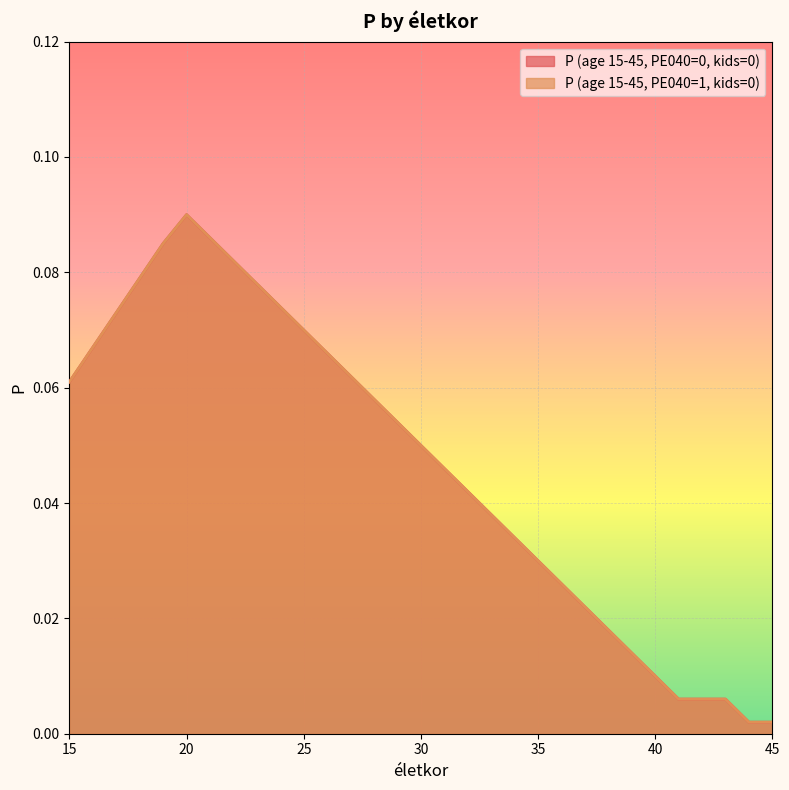

How many interior local peaks does the P (age 15-45, PE040=1, kids=0) series have?

1